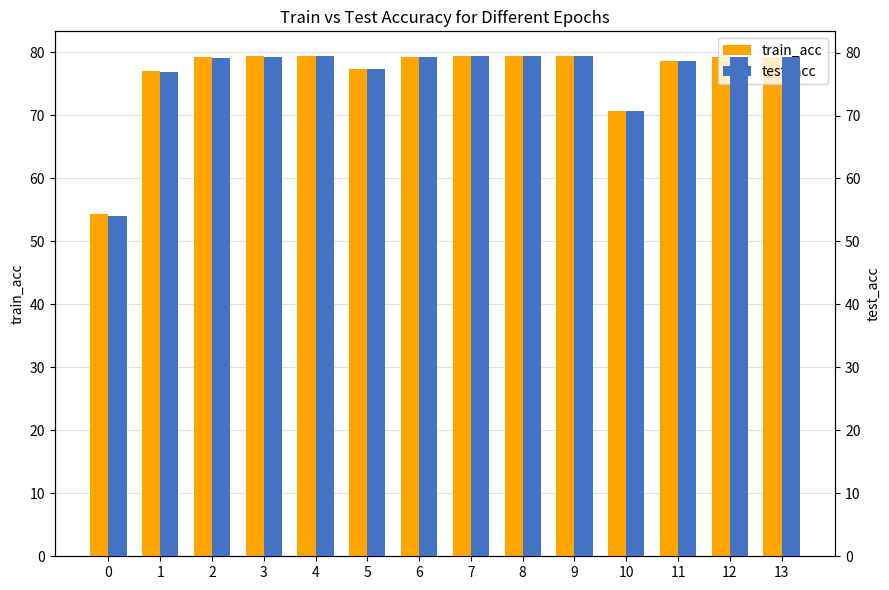

Read the test_acc value at 1.

76.9